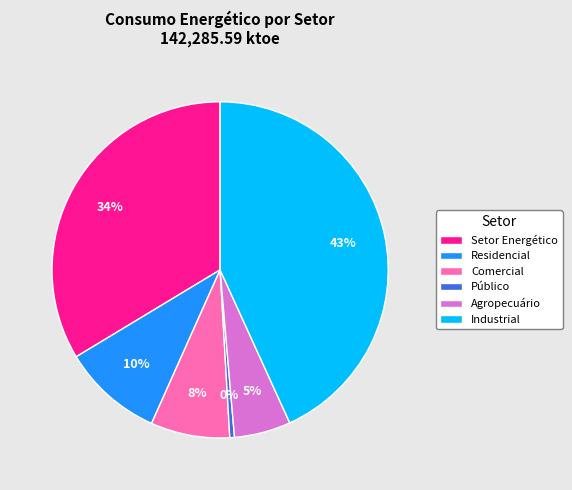

How many slices are in this pie chart?

6